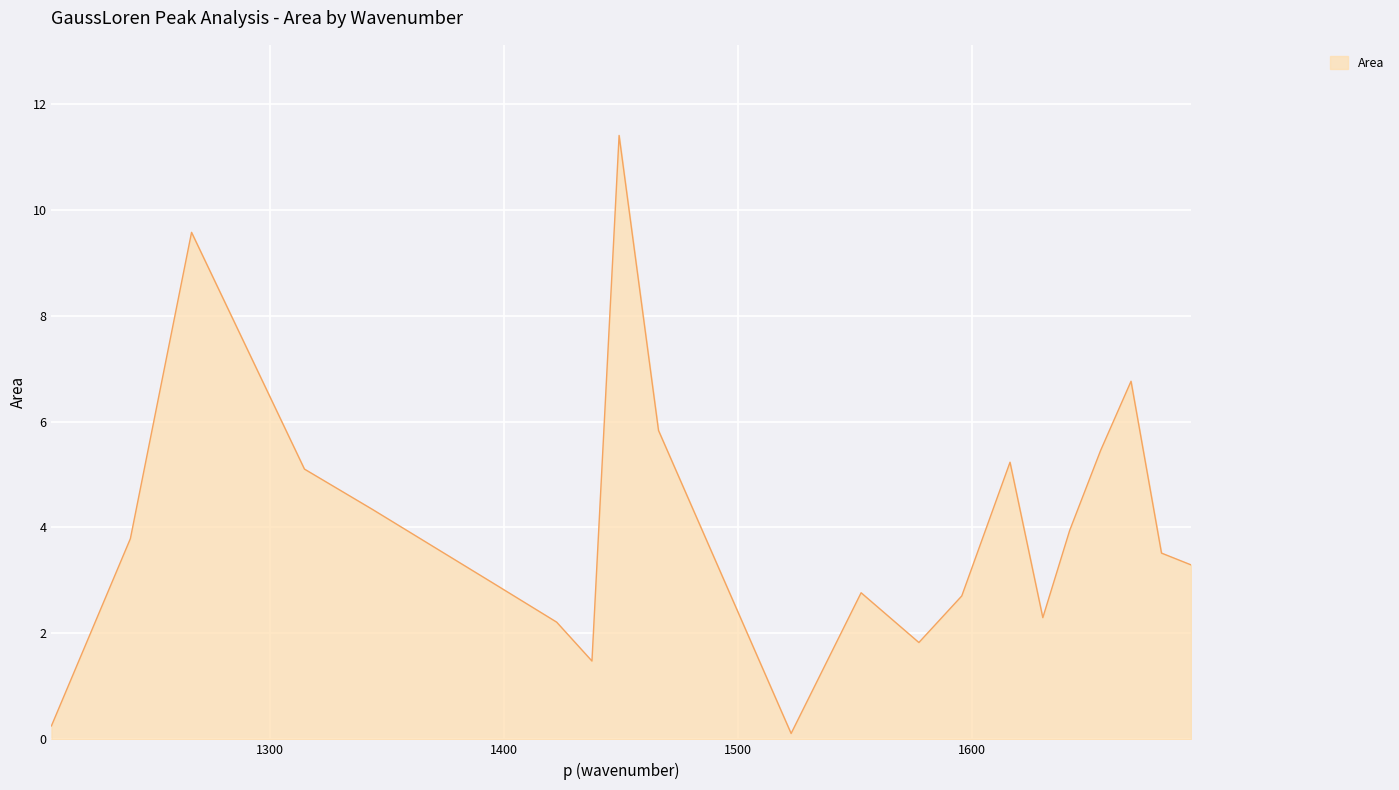

Reading right to left, what are all the values shown in this chart?

3.3	3.5	6.8	5.5	3.9	2.3	5.2	2.7	1.8	2.8	0.1	5.8	11.4	1.5	2.2	3.0	4.3	5.1	9.6	3.8	0.3